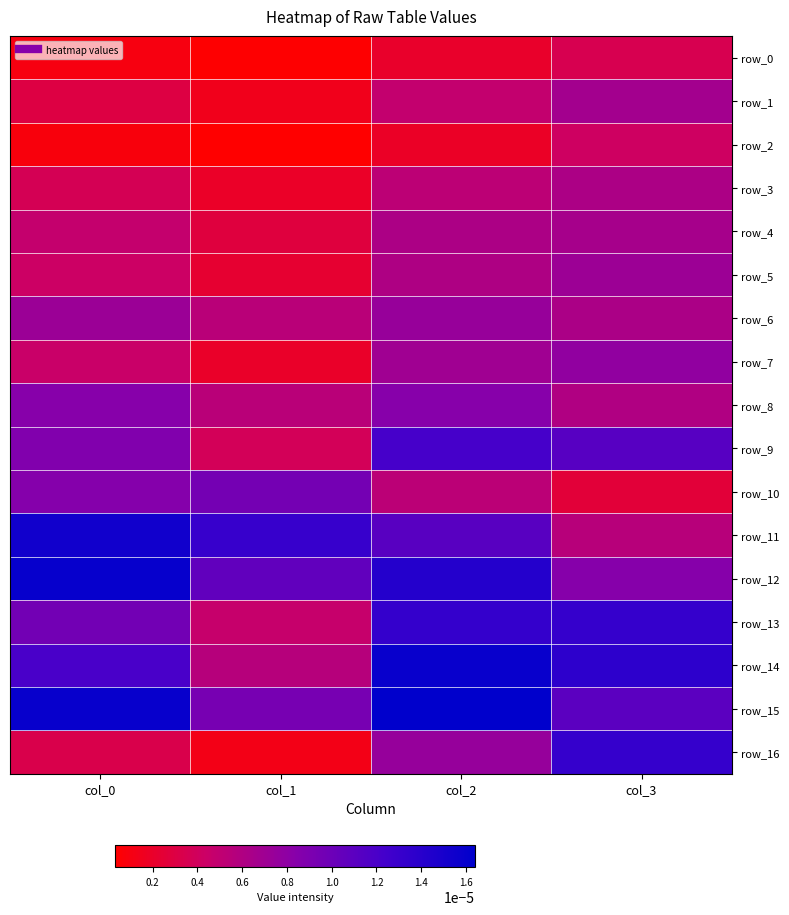

List the labels in order of row_7 value, smallest first.

col_1, col_0, col_2, col_3